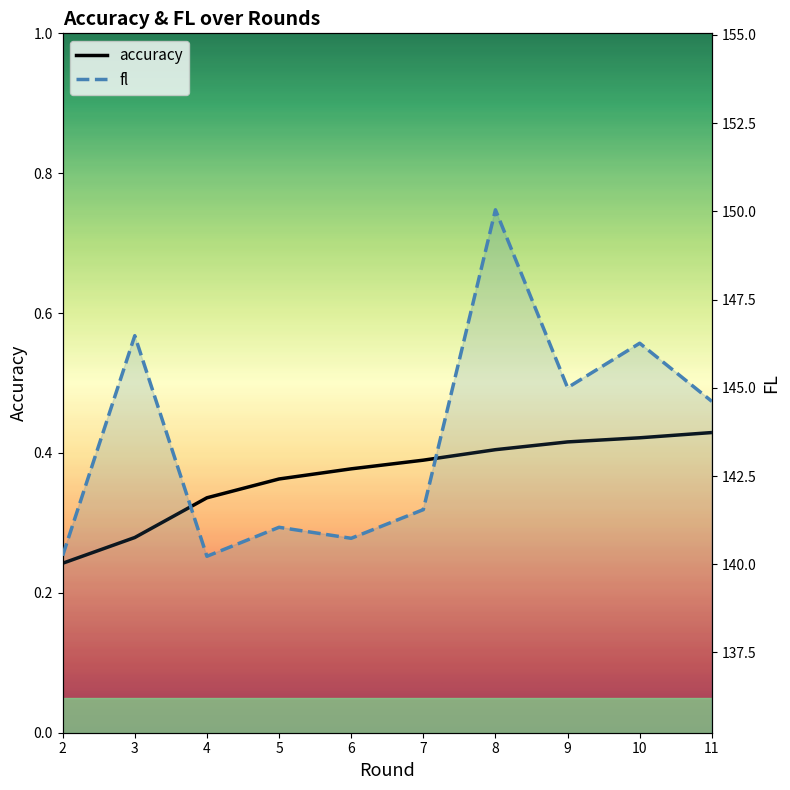

Is it true that accuracy equals 0.4 at 7?

True